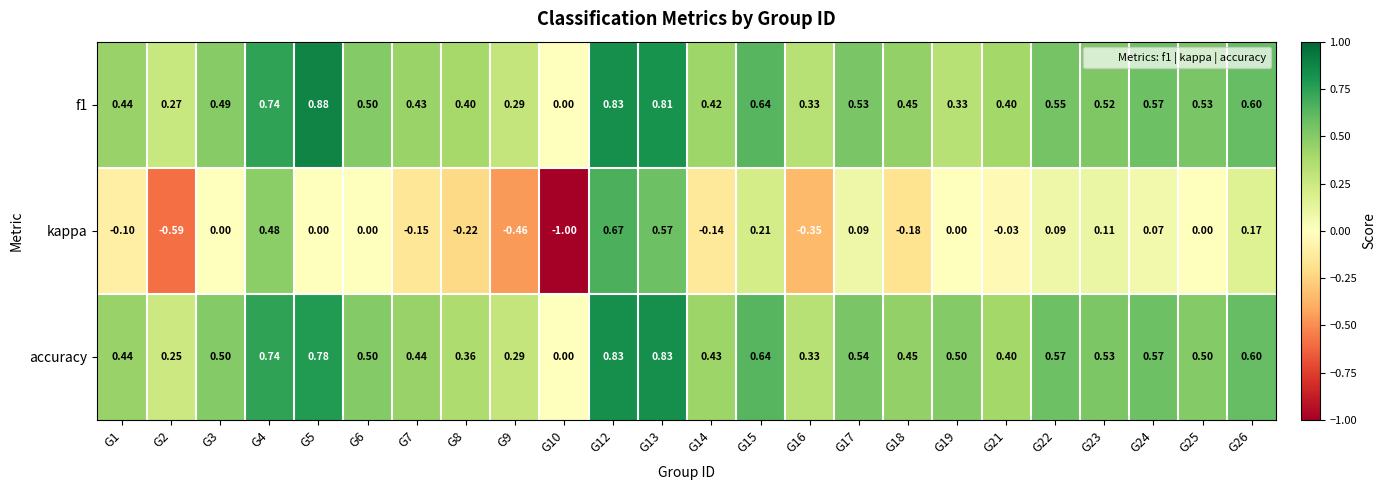

Which series has the widest spread of values?

kappa